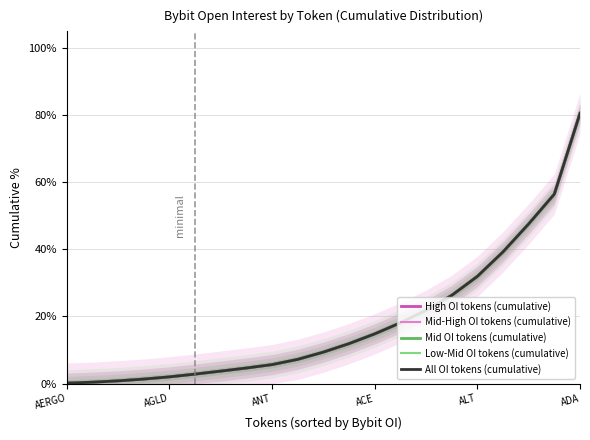

True or false: High OI tokens (cumulative) and Low-Mid OI tokens (cumulative) intersect in this chart.

False